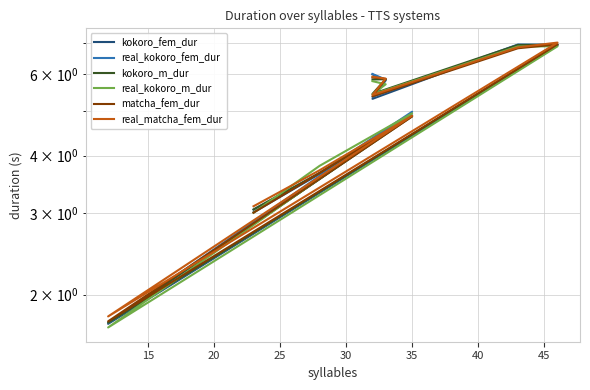

What is the difference between the highest and lowest values at 20?

0.1